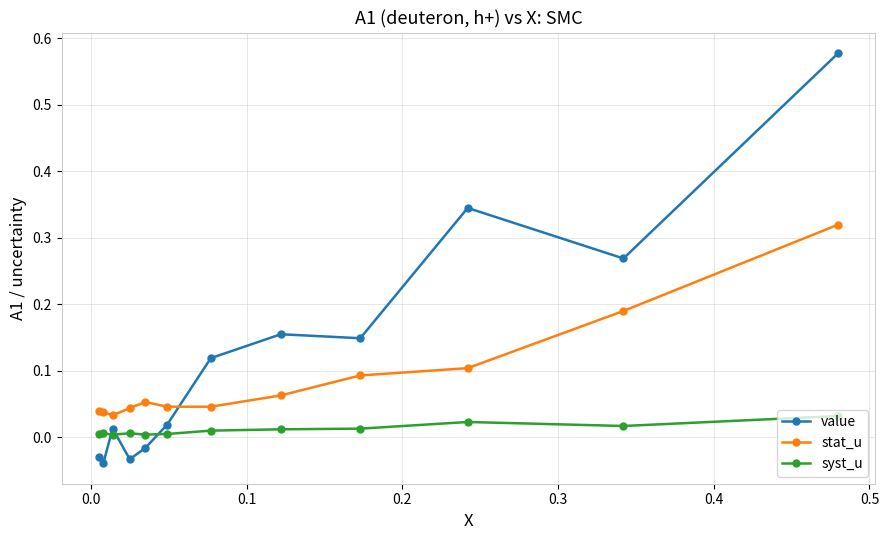

List the series in order of their overall mean, highest first.

value, stat_u, syst_u